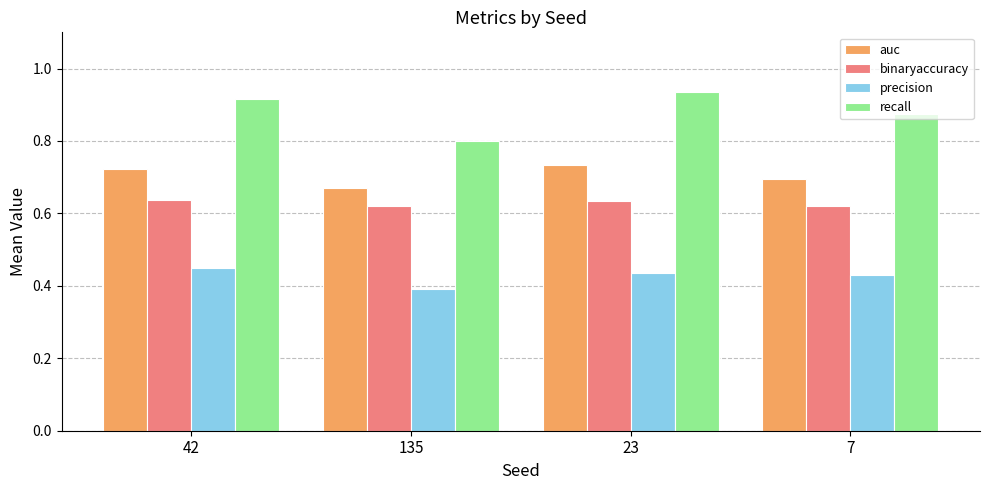

Which category has the lowest value in the recall series?

135